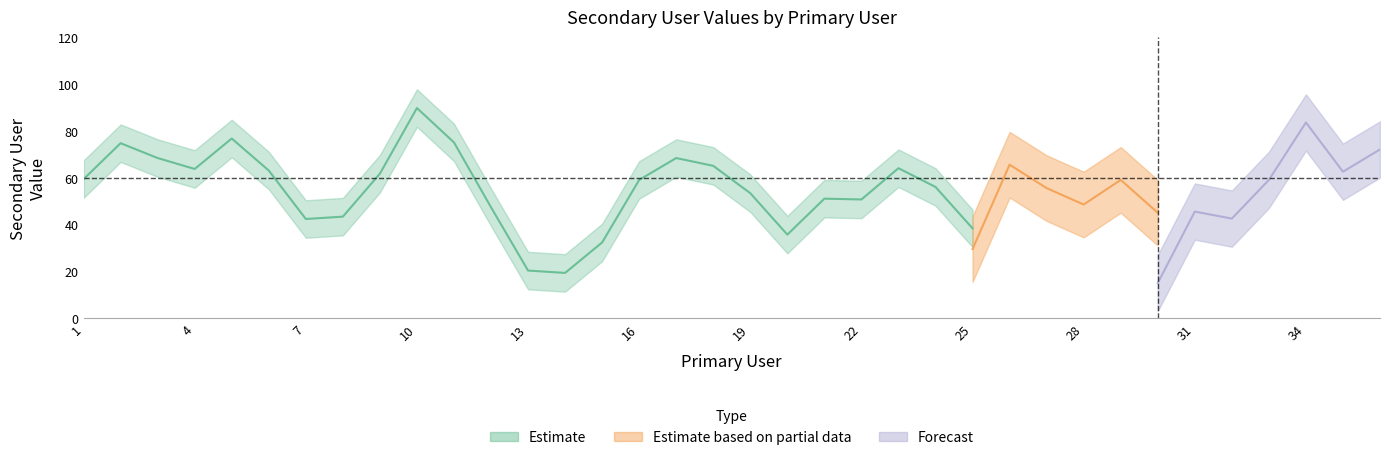

True or false: the data shows 51 at 4.

False